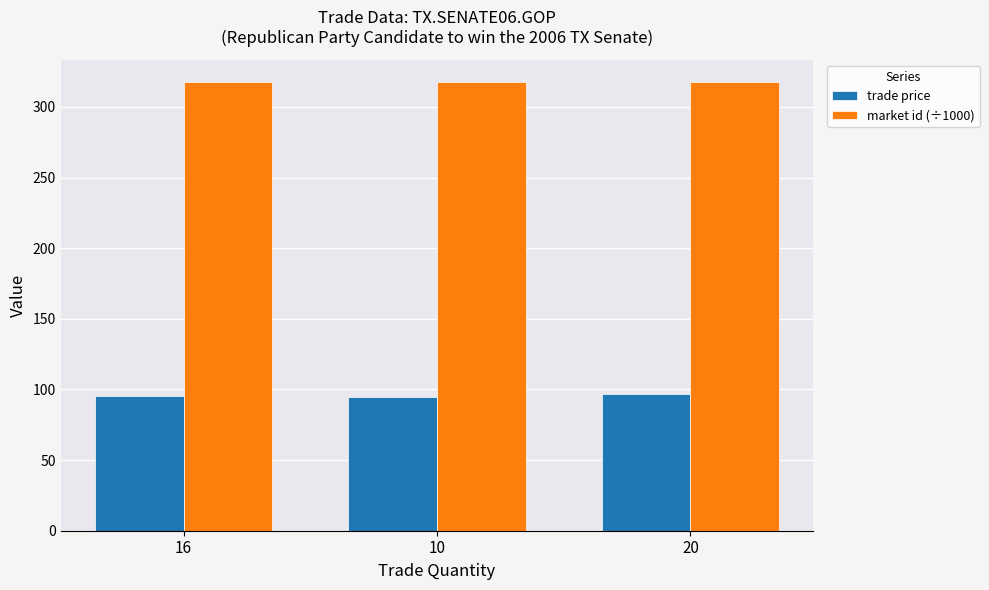

Is the value of trade price at 16 greater than the value of market id (÷1000) at 20?

No